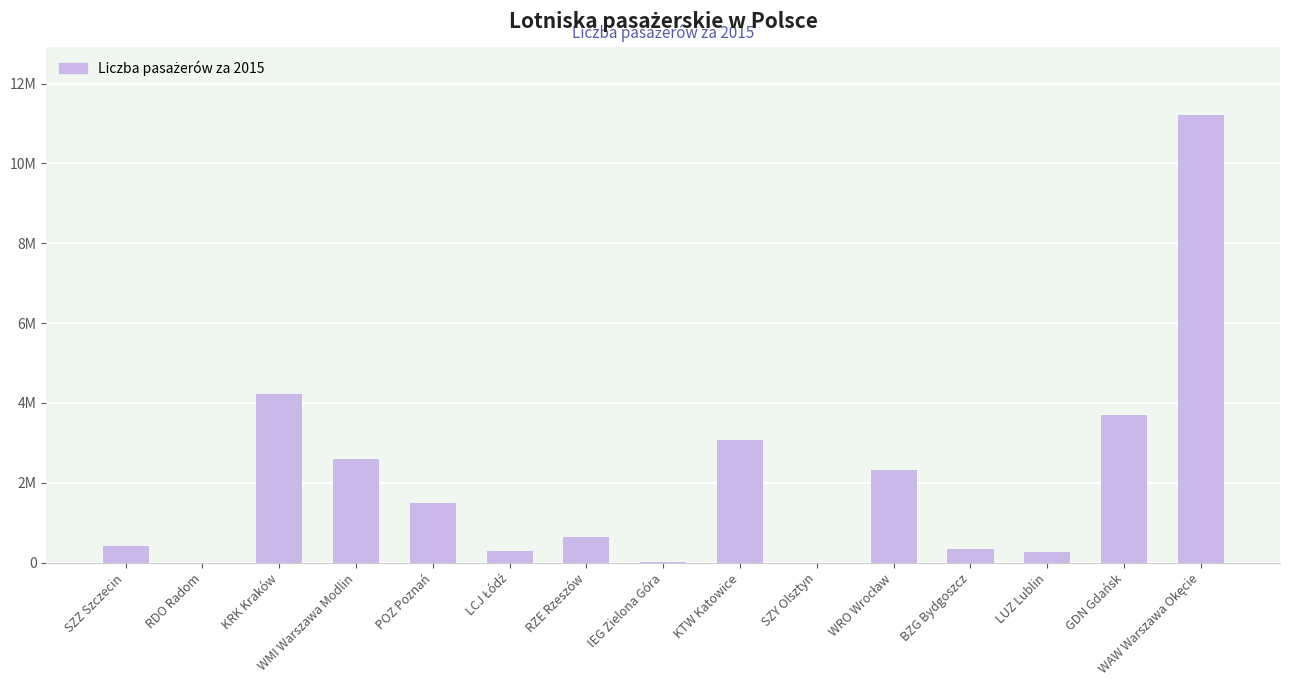

What is the change in value from KTW Katowice to SZY Olsztyn?

-3069531